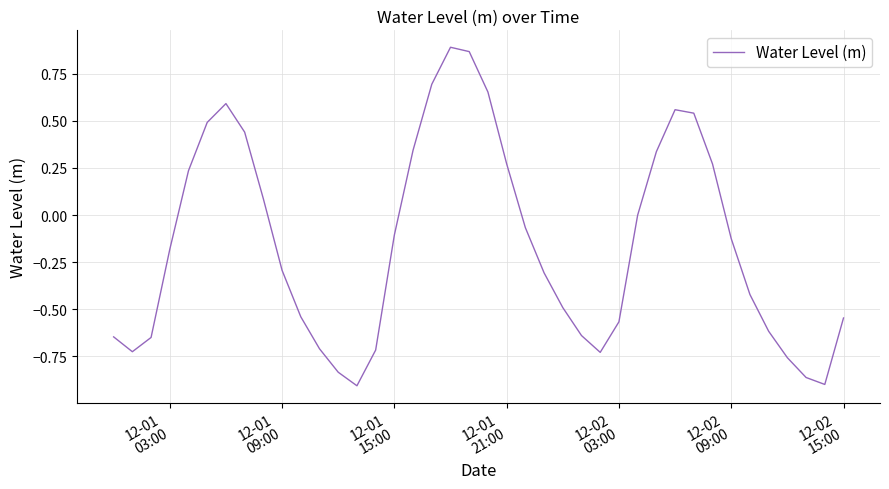

Does the chart have visible grid lines?

Yes